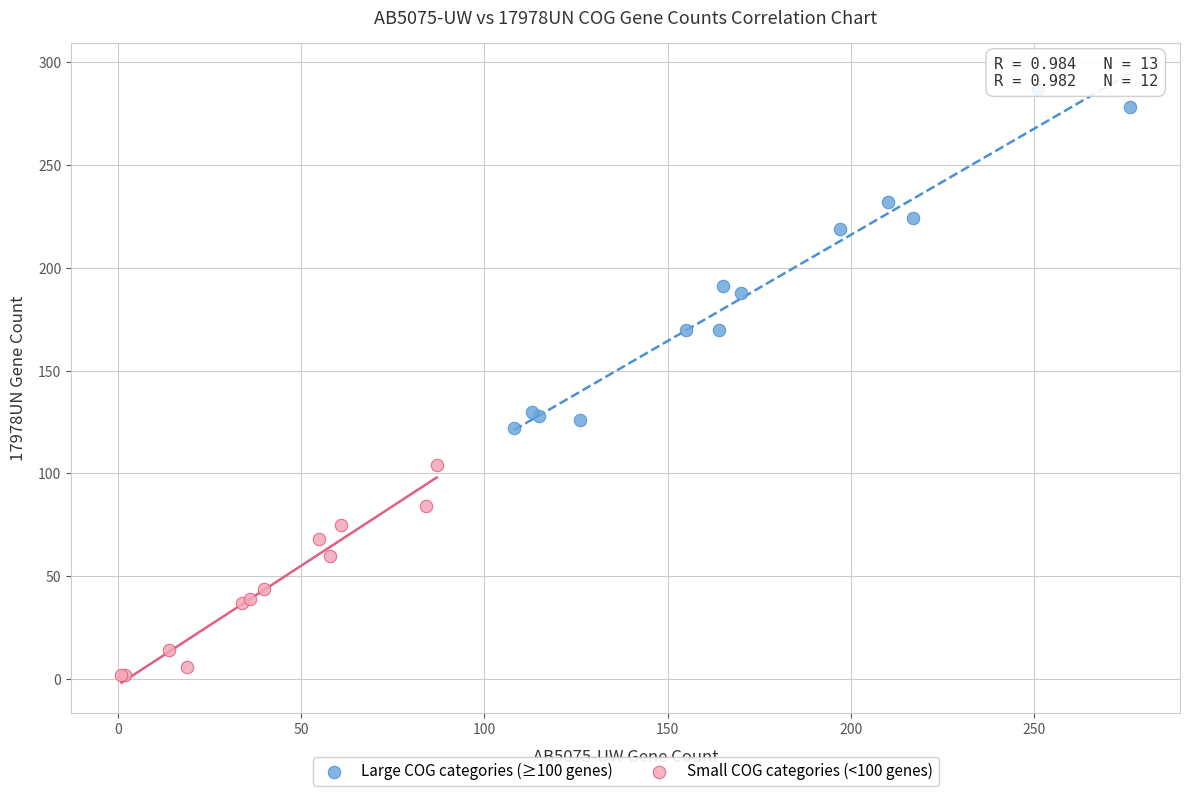

Which series contains the lowest Y value?

Small COG categories (<100 genes)